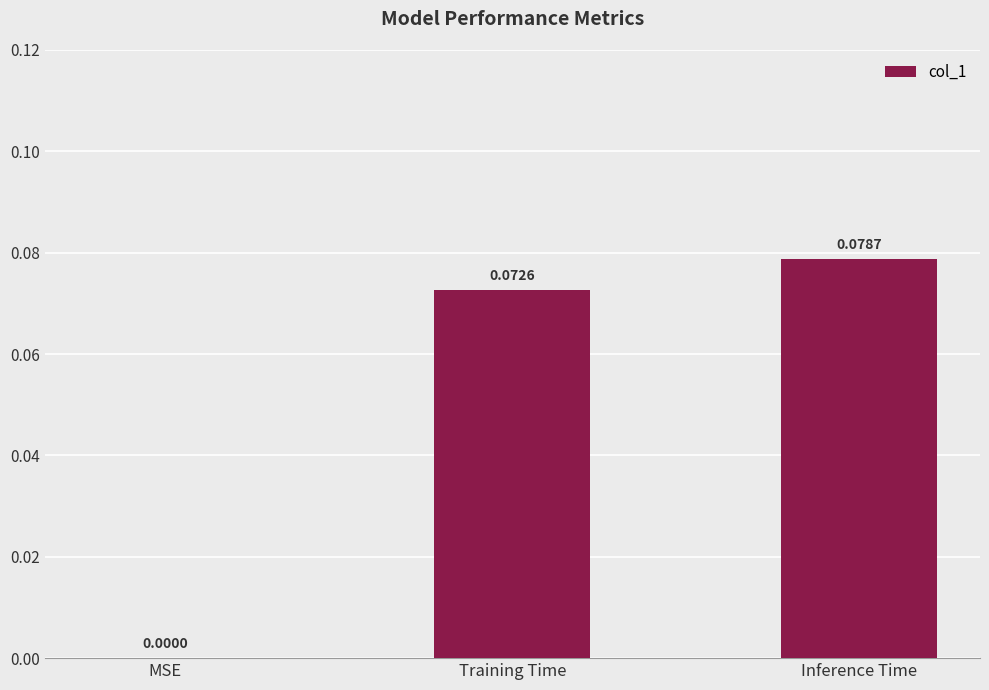

The value at MSE is 0.0. True or false?

True